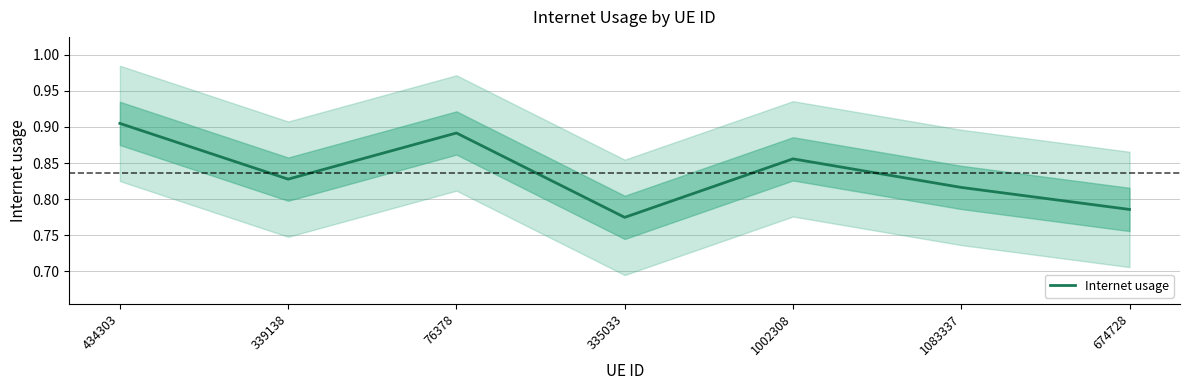

What is the change in value from 76378 to 335033?

-0.1